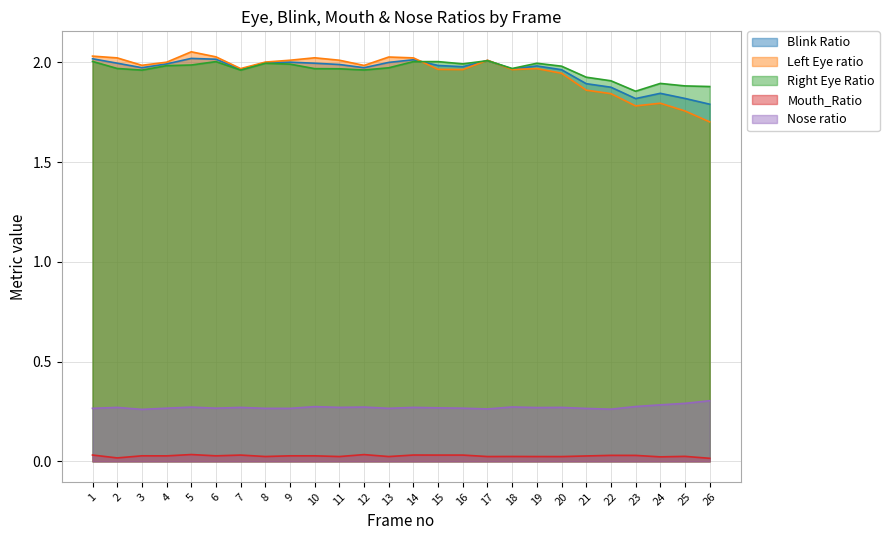

Where is the first local maximum for Left Eye ratio?

5